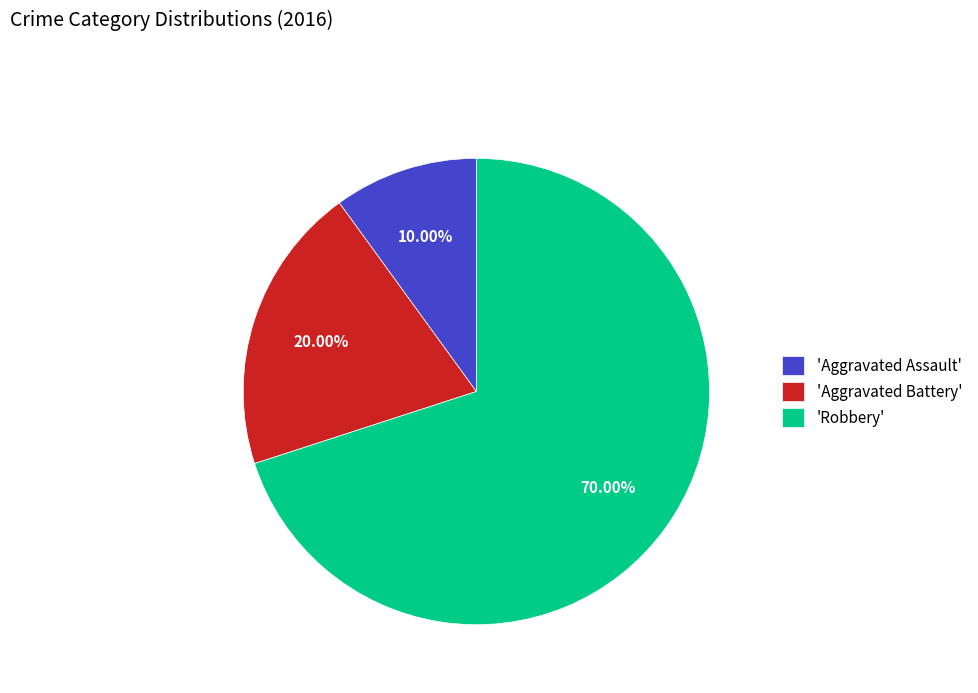

Does any single category account for the majority?

Yes